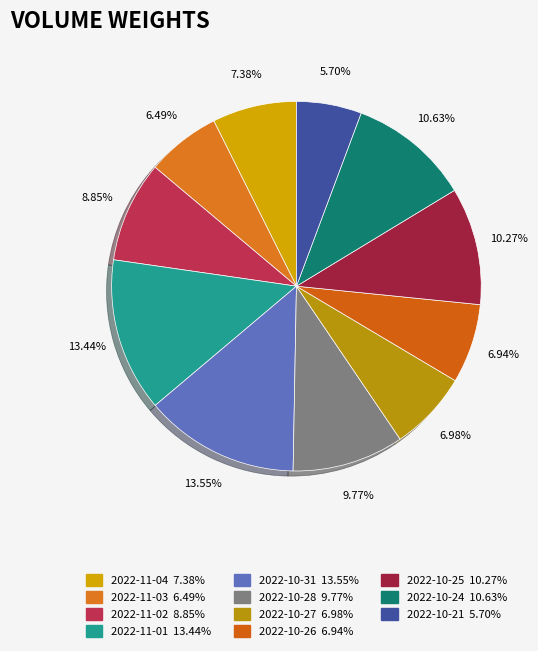

To the nearest percent, what portion does 2022-11-04 represent?

7%